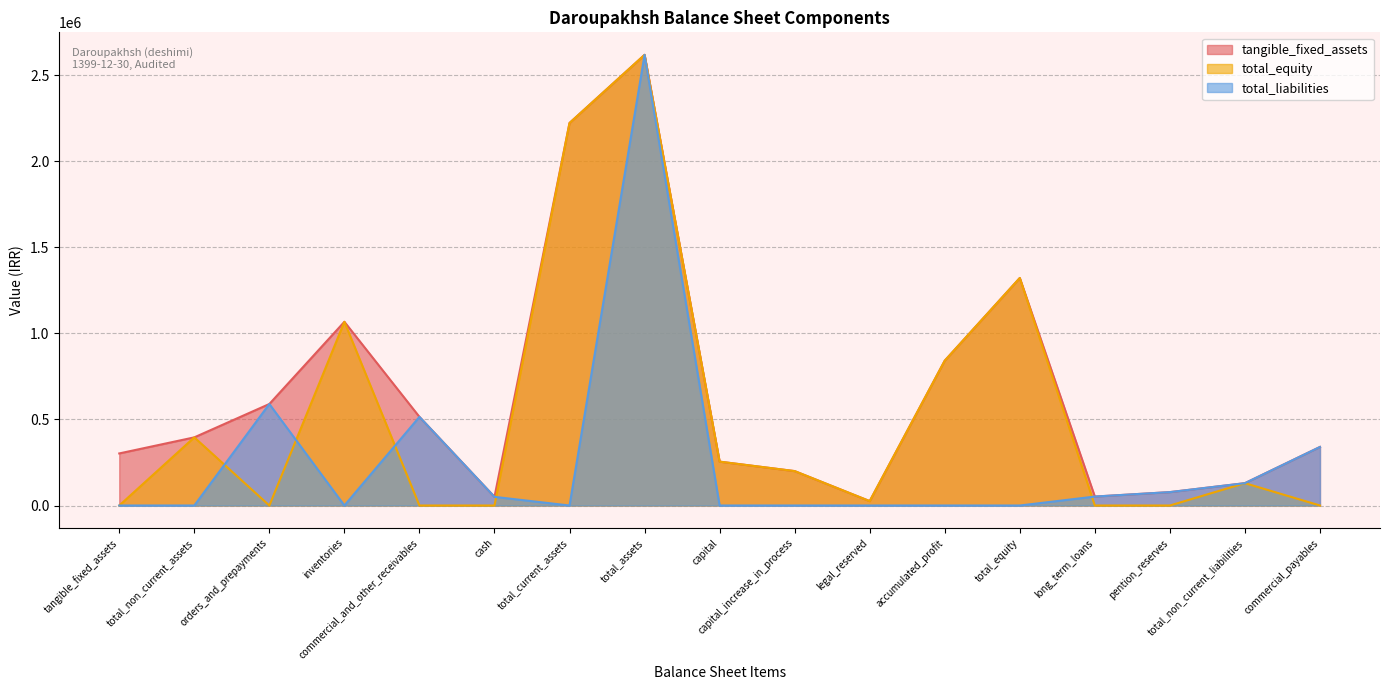

What is the label of the 10th point from the left?

capital_increase_in_process